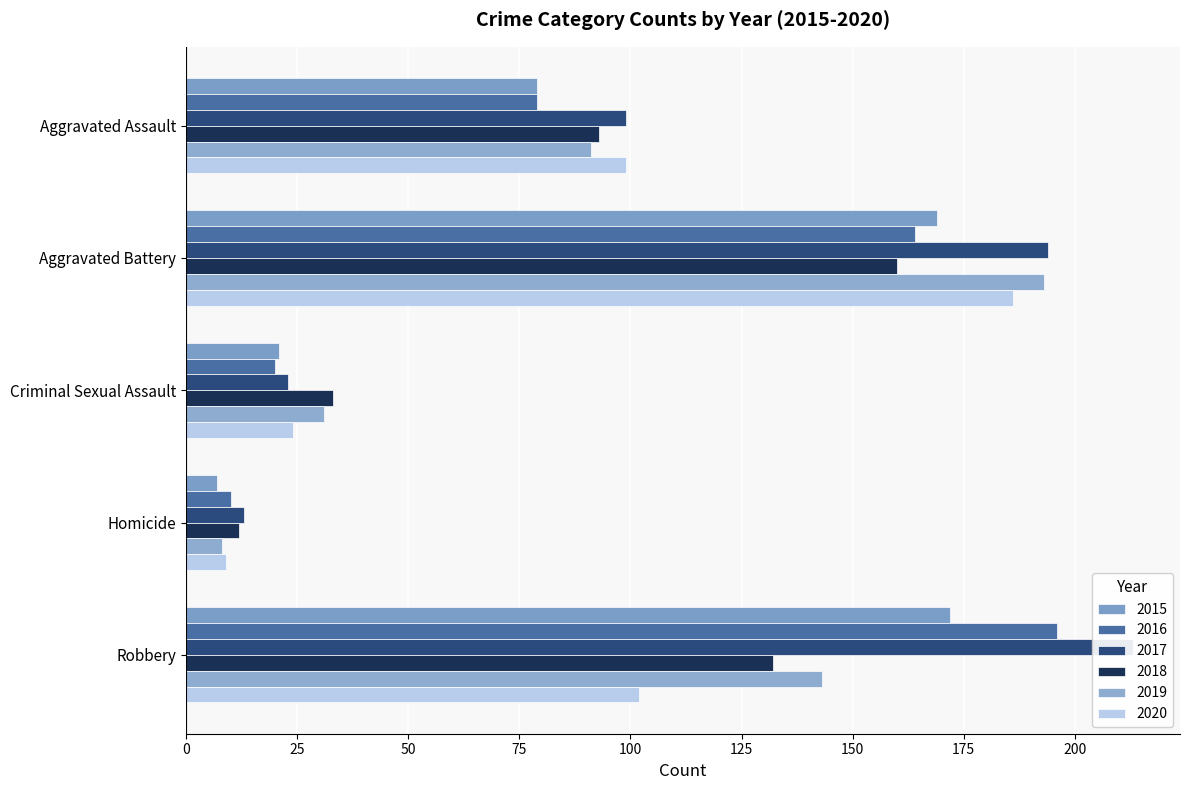

Which has a higher value, Robbery or Criminal Sexual Assault?

Robbery